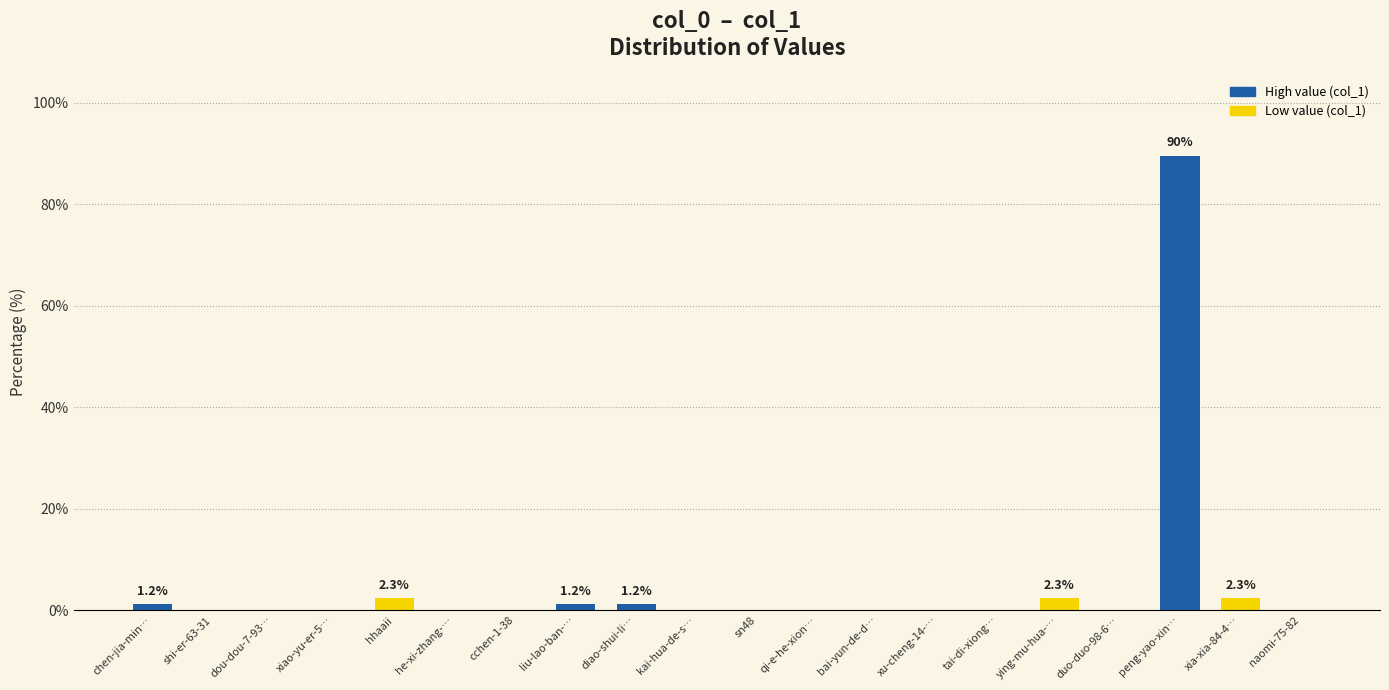

Read the value at ying-mu-hua-….

2.3